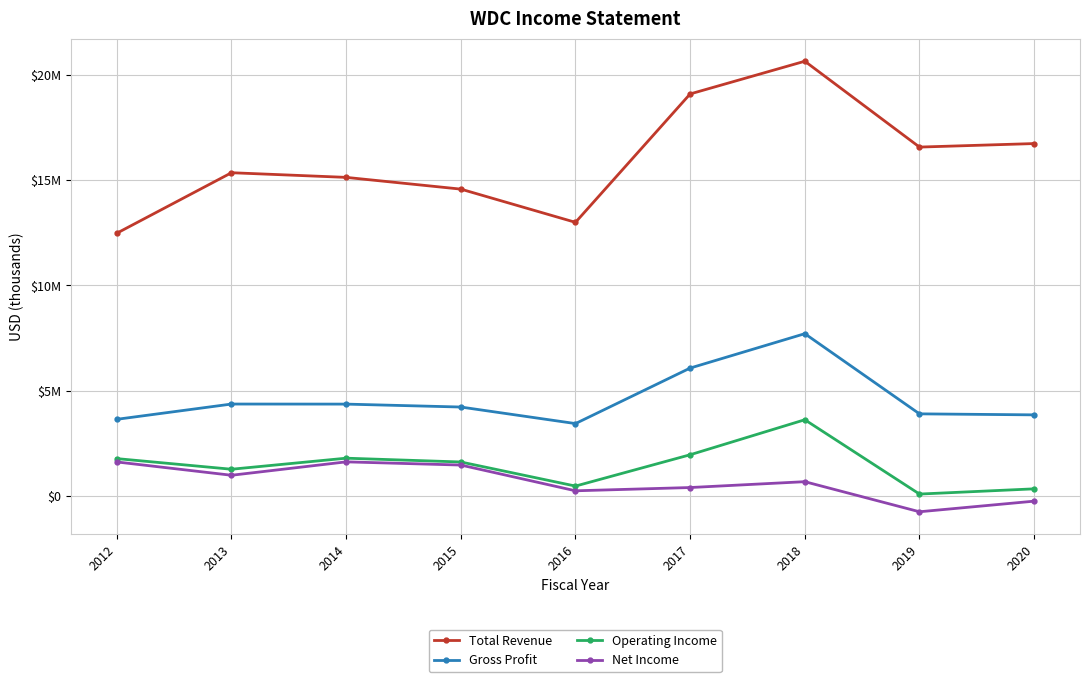

Does the chart have visible grid lines?

Yes